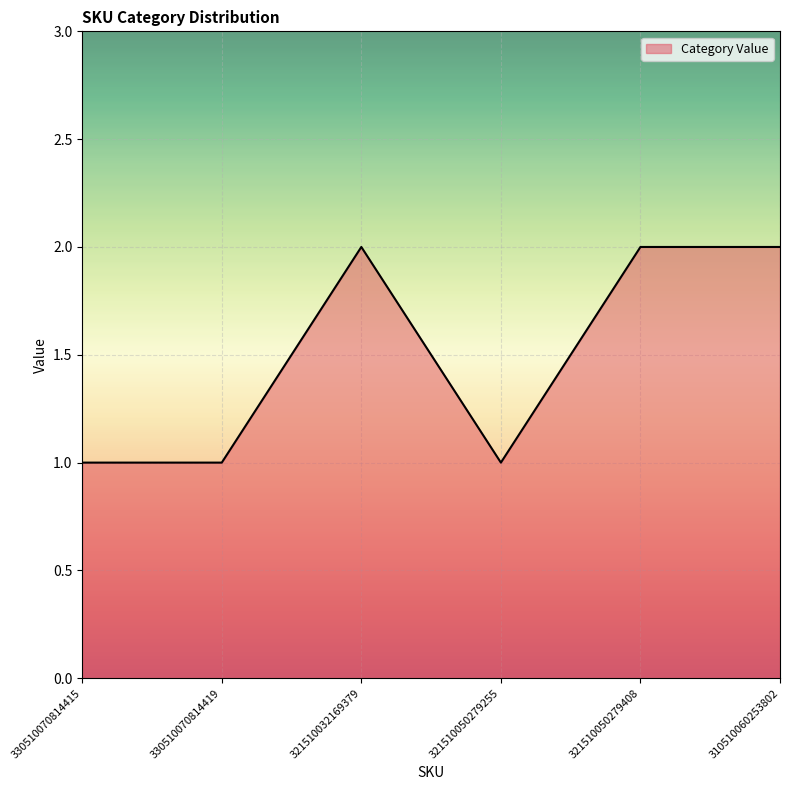

What is the greatest value displayed?

2